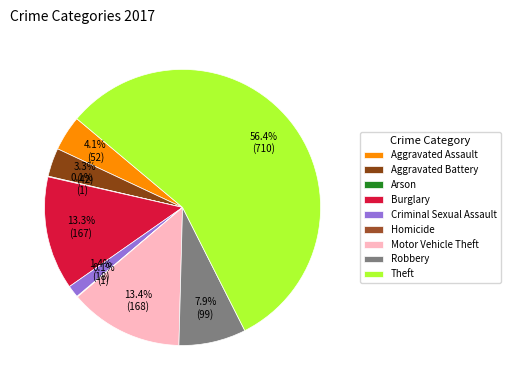

Is it true that Motor Vehicle Theft is 13% of the pie?

True